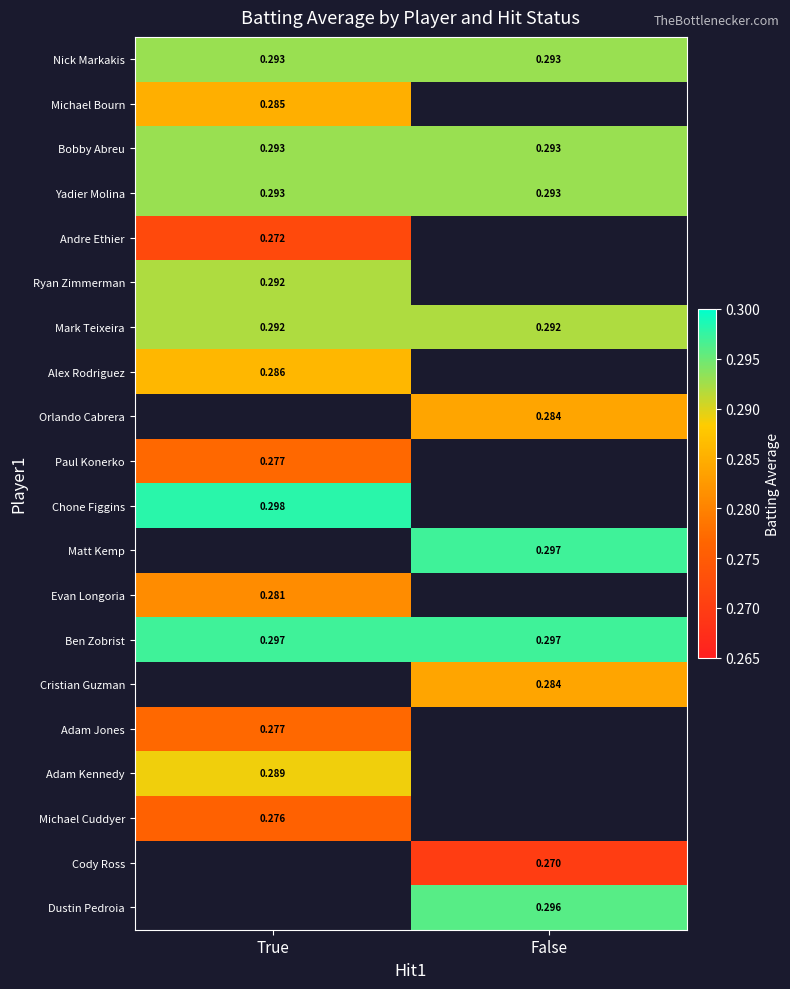

What is the smallest value displayed?

0.3